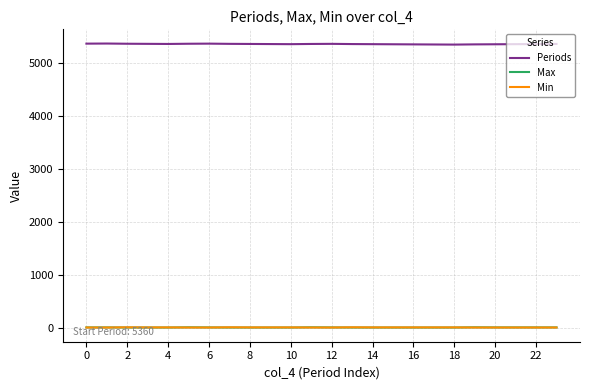

Count the Max values in the range 0 to 2.

21